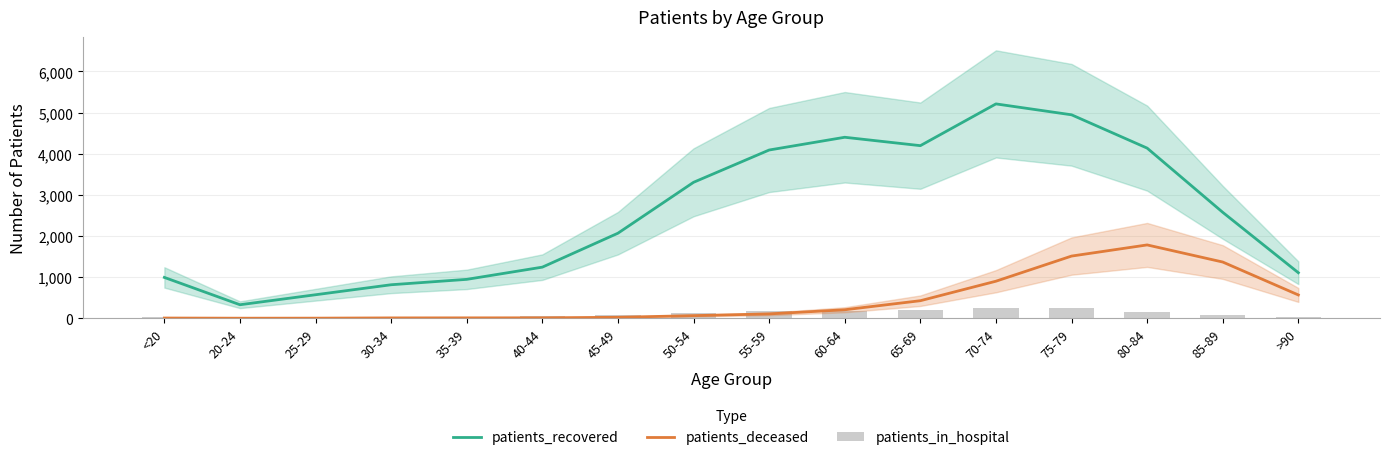

What is the total value across all series at 45-49?

2171